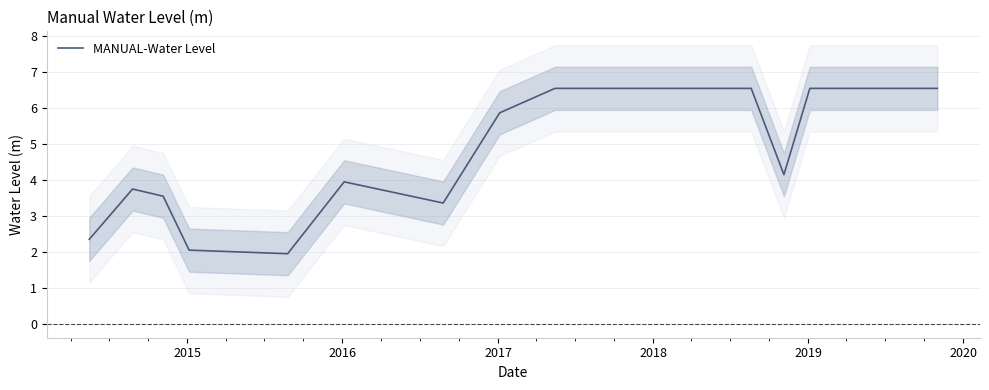

What is the difference between the maximum and minimum values?

4.6